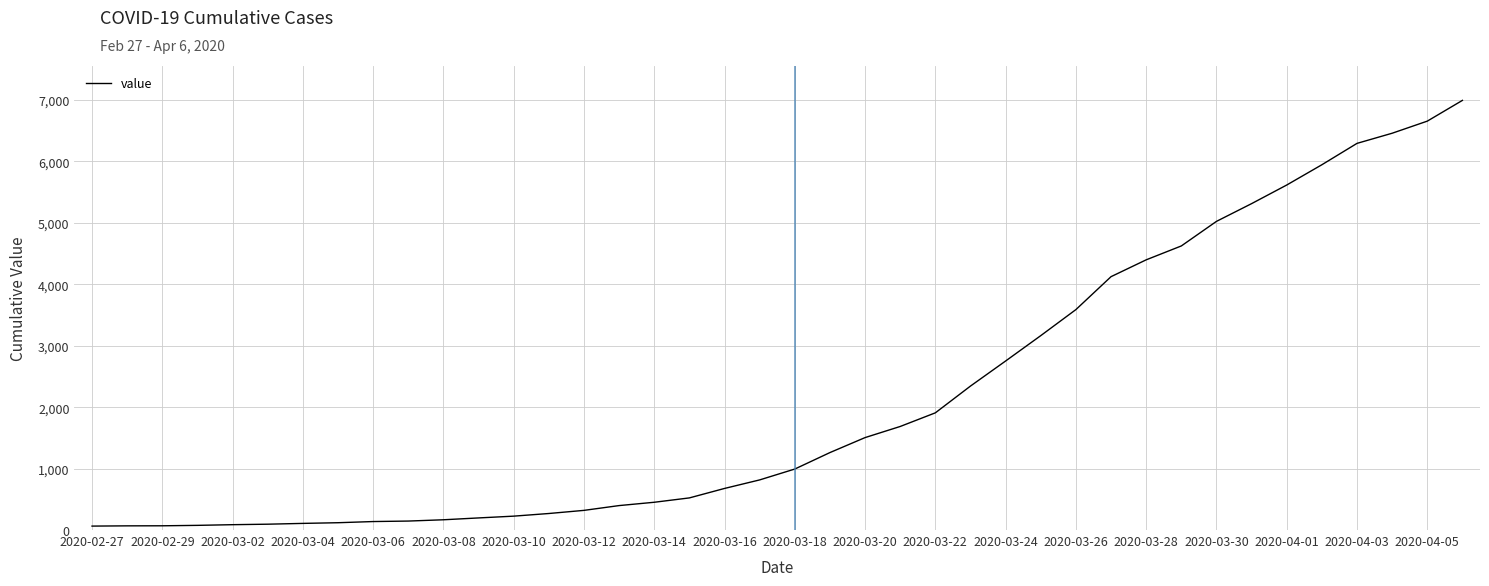

How many lines are shown in the chart?

1